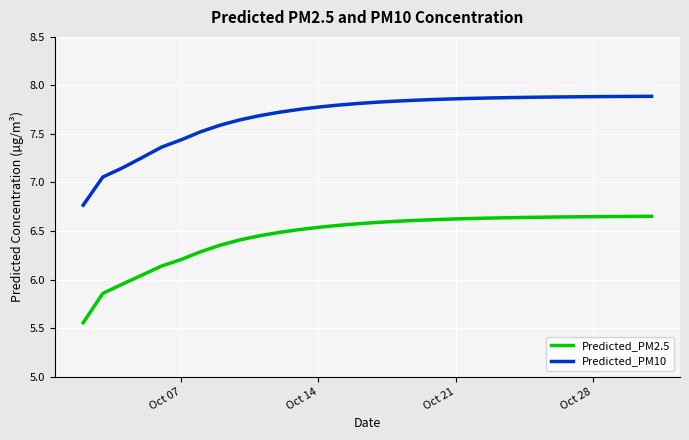

Which series has the widest spread of values?

Predicted_PM10